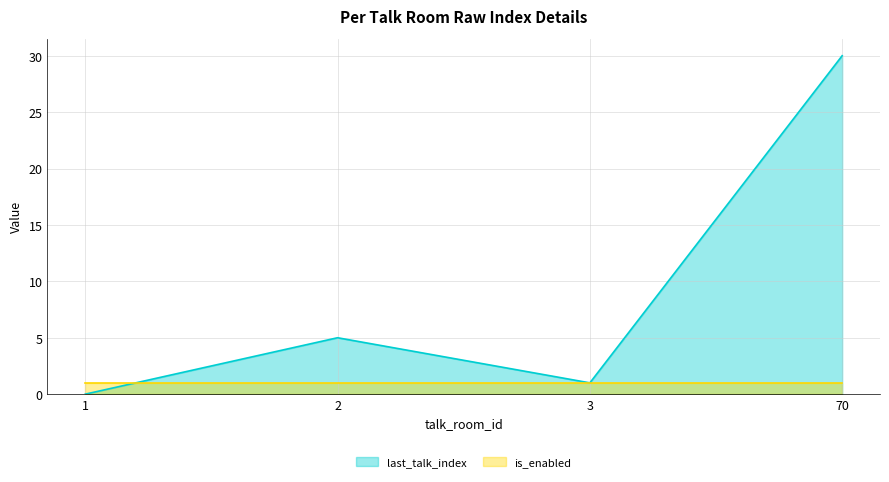

The chart shows a value of 17 at 1. True or false?

False